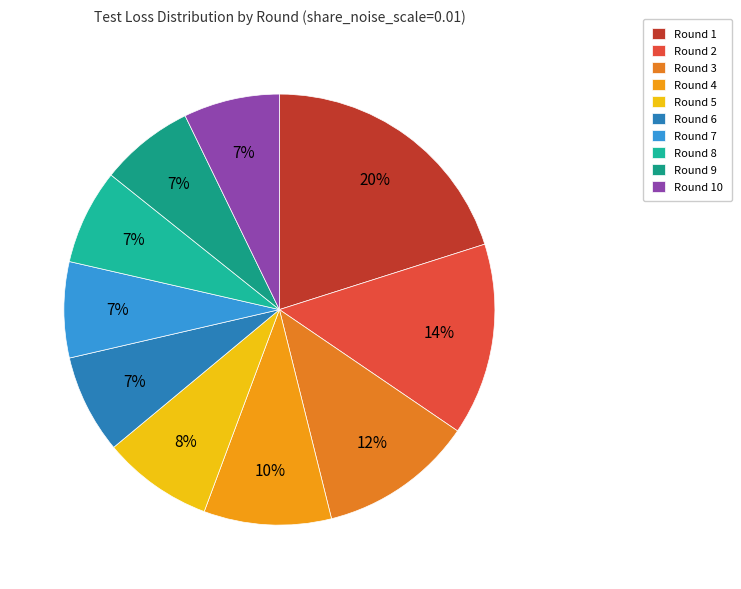

Which category has the biggest portion of the pie?

Round 1